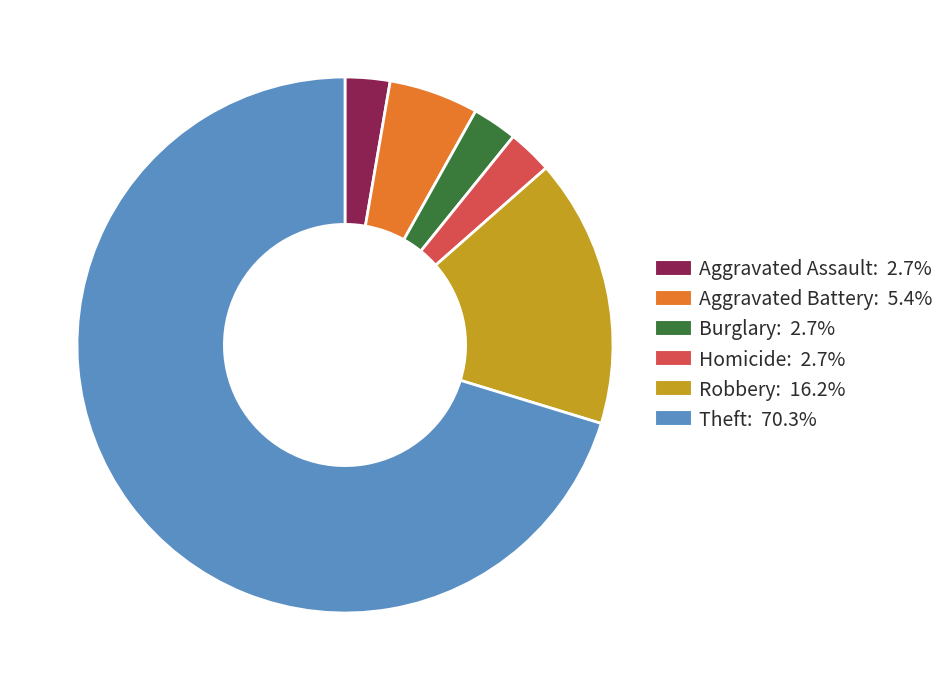

Does any single category account for the majority?

Yes